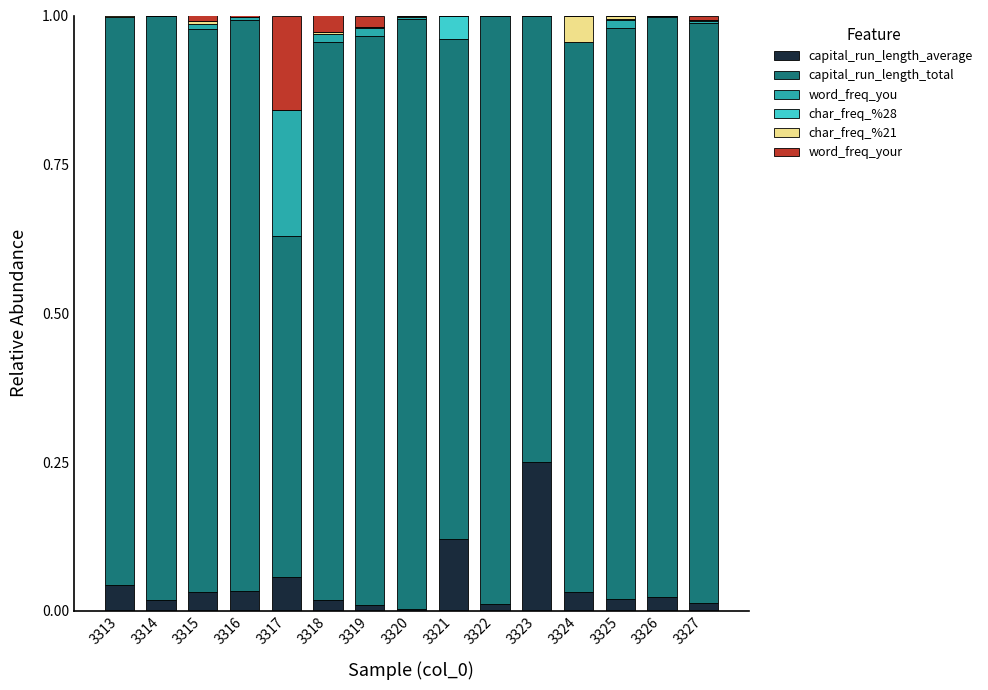

Between 3322 and 3327, which series saw the biggest shift?

capital_run_length_total